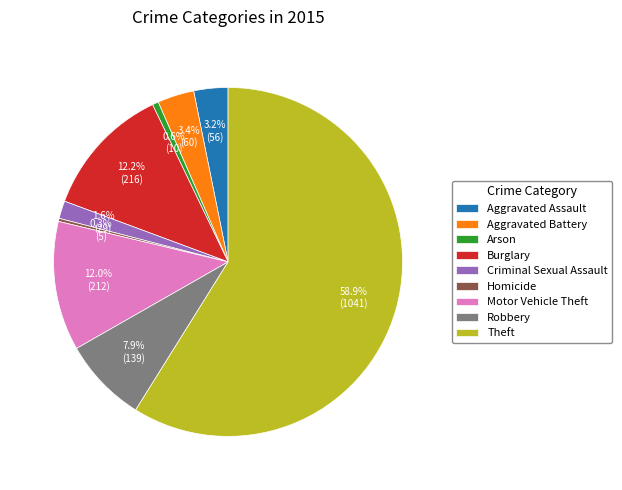

Between Theft and Criminal Sexual Assault, which is larger?

Theft